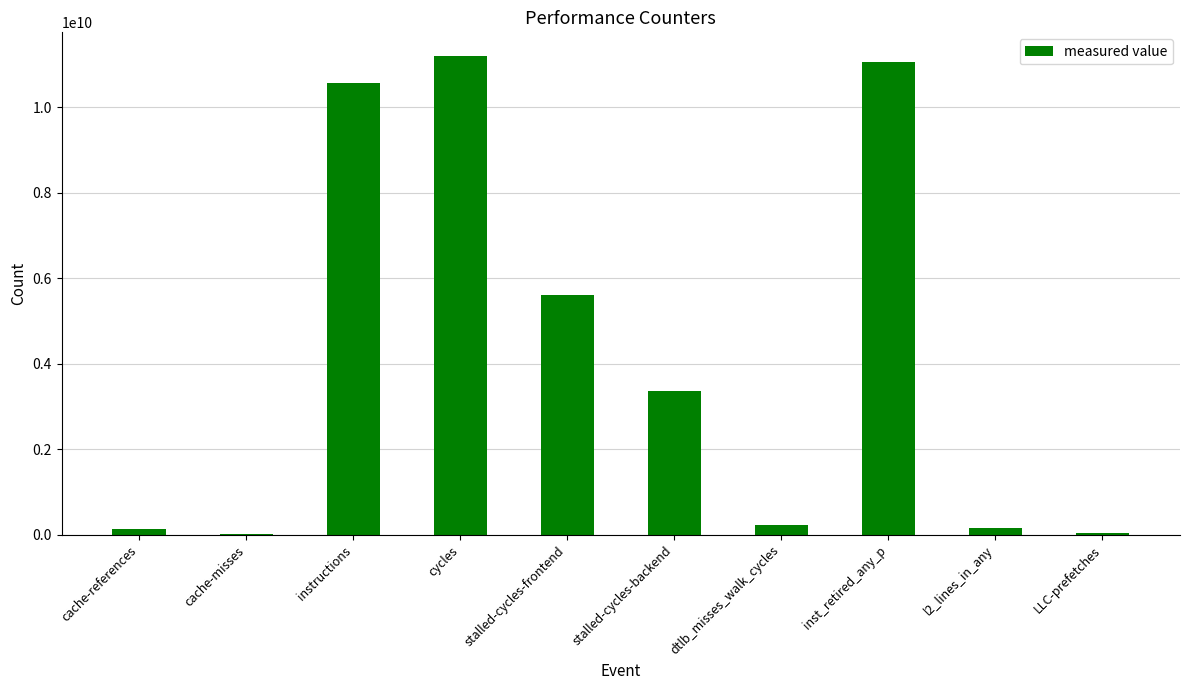

True or false: the data shows 5611559946 at stalled-cycles-frontend.

True